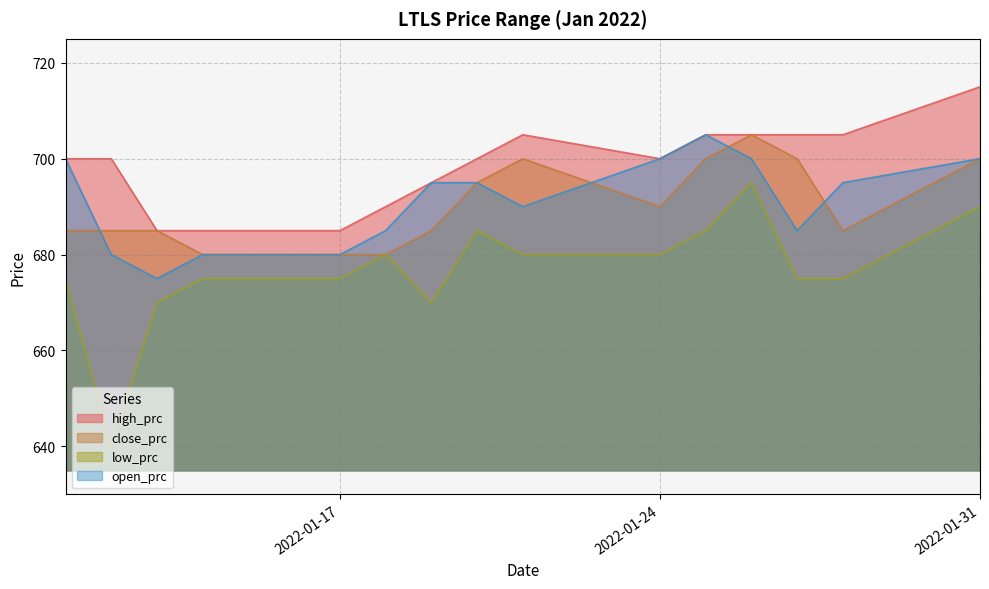

Which series changed the most between 2022-01-11 and 2022-01-17?

open_prc